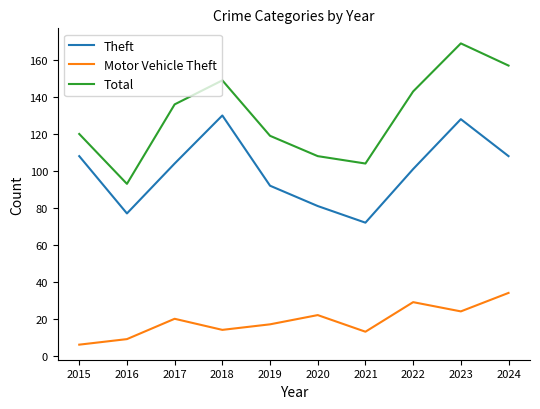

What is the difference between the Total values at 2016 and 2024?

64